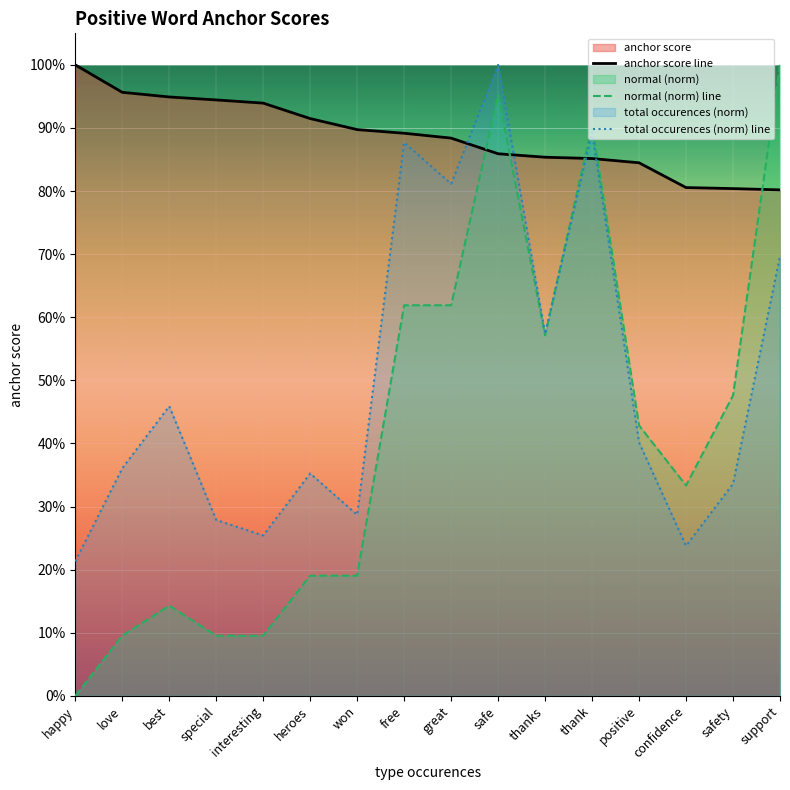

At which category is the sum across all series the highest?

safe